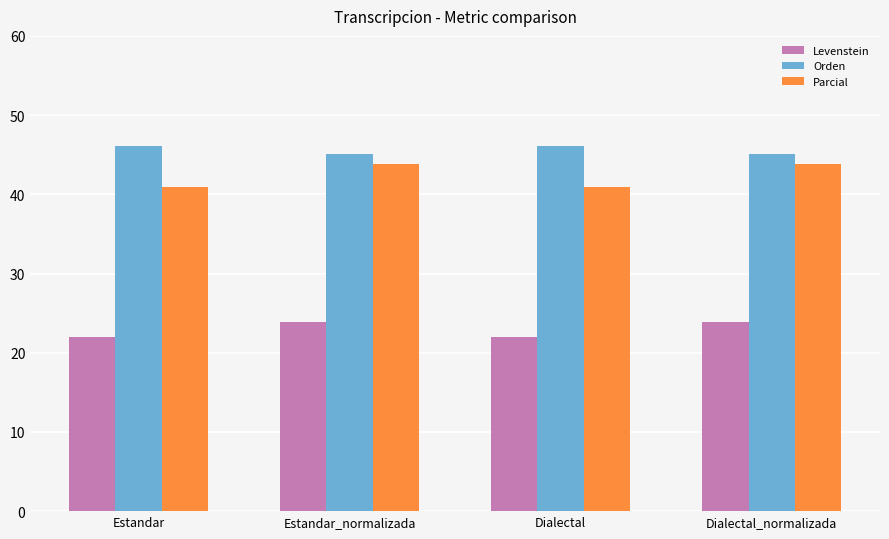

What is the label of the 1st bar from the left?

Estandar